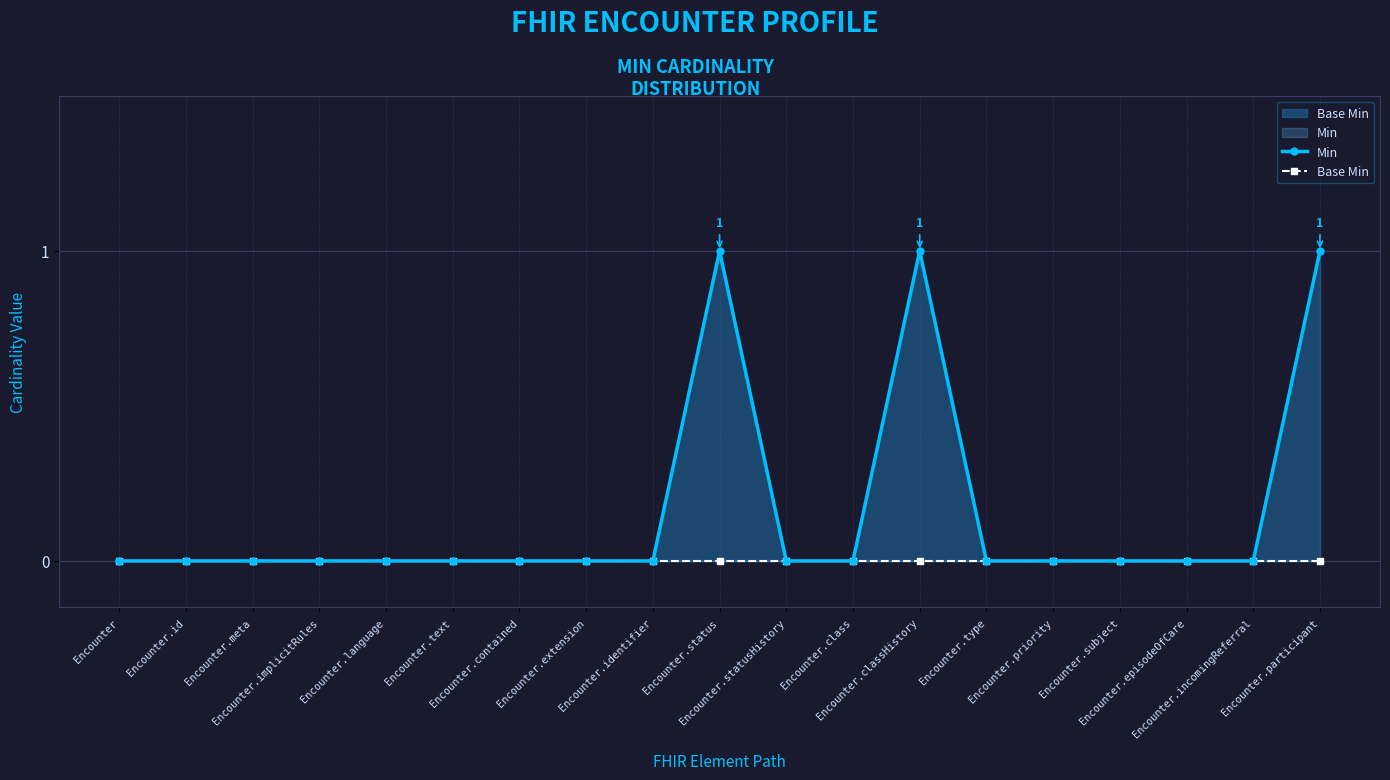

What is the maximum value shown in the chart?

1